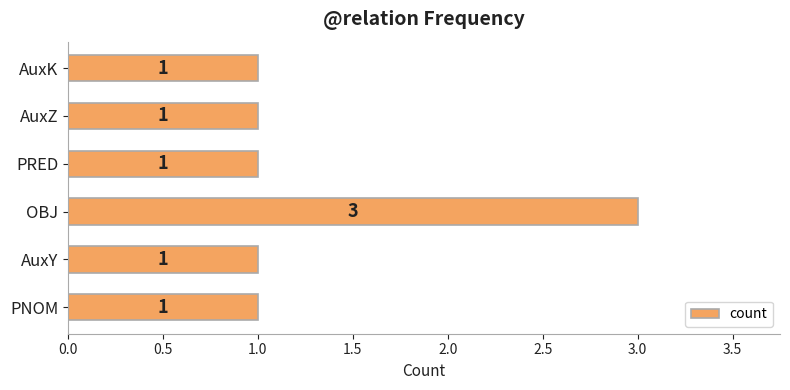

Approximately how many times larger is the value at AuxY compared to PNOM?

1.0